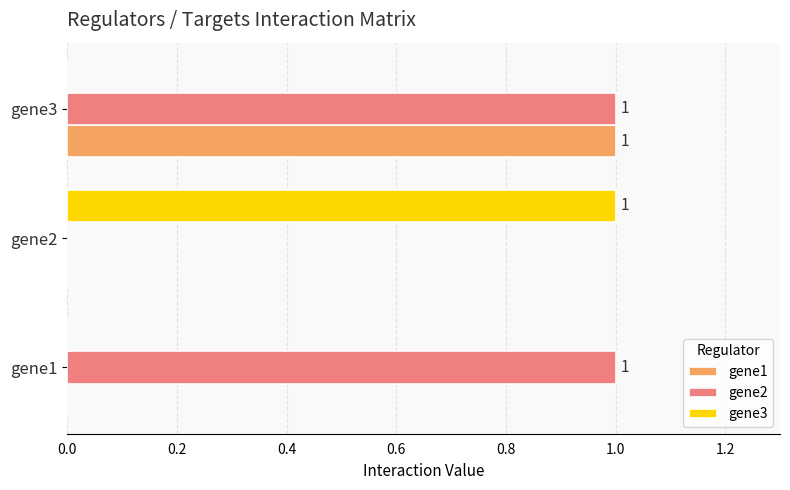

True or false: gene1 has a value of 1 at gene3.

True